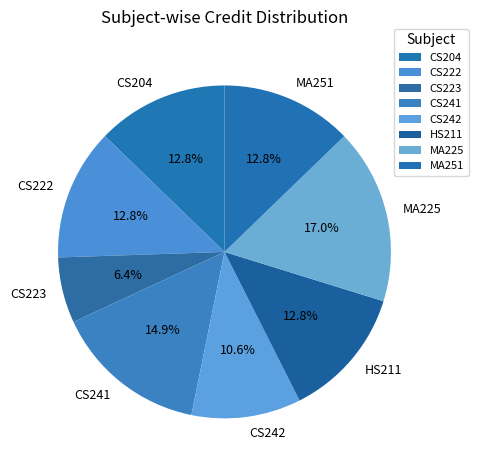

Is there a majority slice in this chart?

No